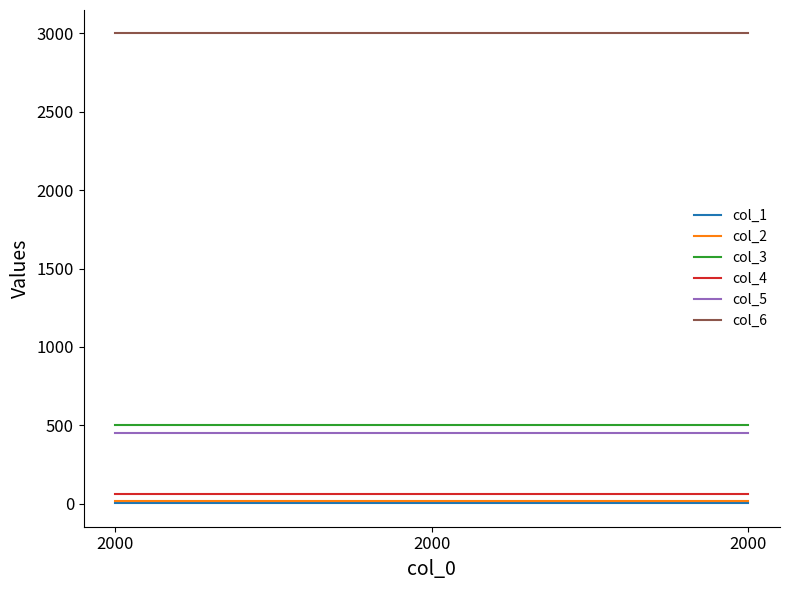

Reading left to right, what are all the values shown in this chart?

col_1: 3	3	3
col_2: 20	20	20
col_3: 505	505	505
col_4: 59	59	59
col_5: 450	450	450
col_6: 3000	3000	3000